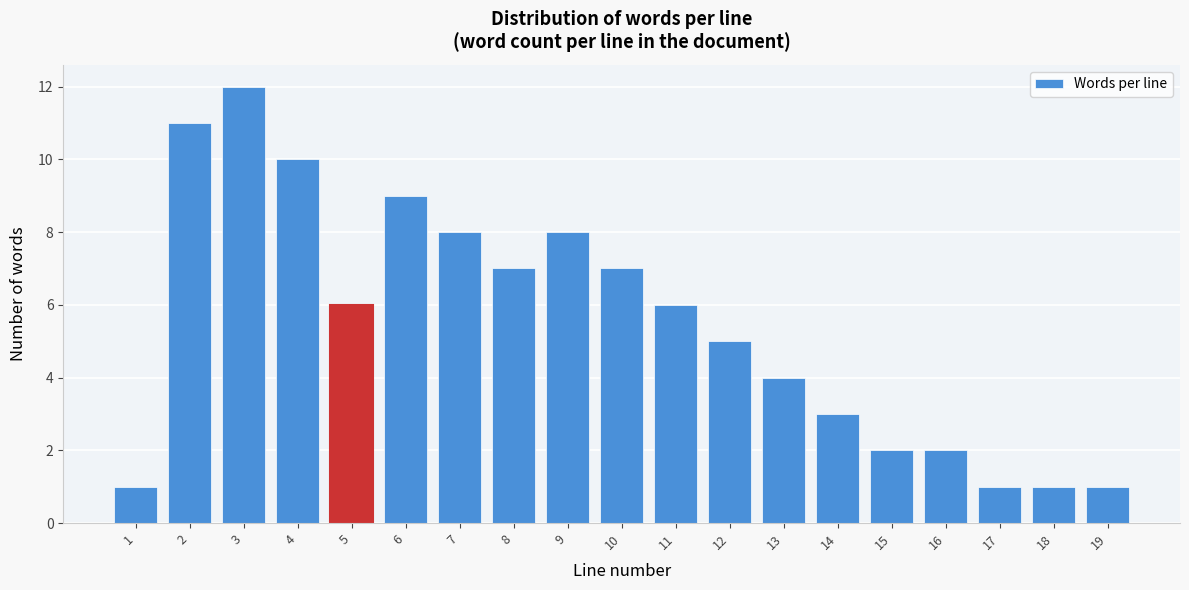

Reading left to right, what are all the values shown in this chart?

1=1	2=11	3=12	4=10	5=6	6=9	7=8	8=7	9=8	10=7	11=6	12=5	13=4	14=3	15=2	16=2	17=1	18=1	19=1